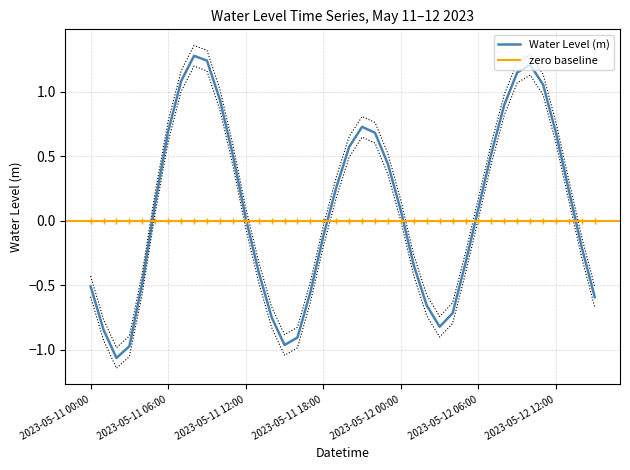

The chart shows a value of -0.2 at 2023-05-12 02:00. True or false?

False